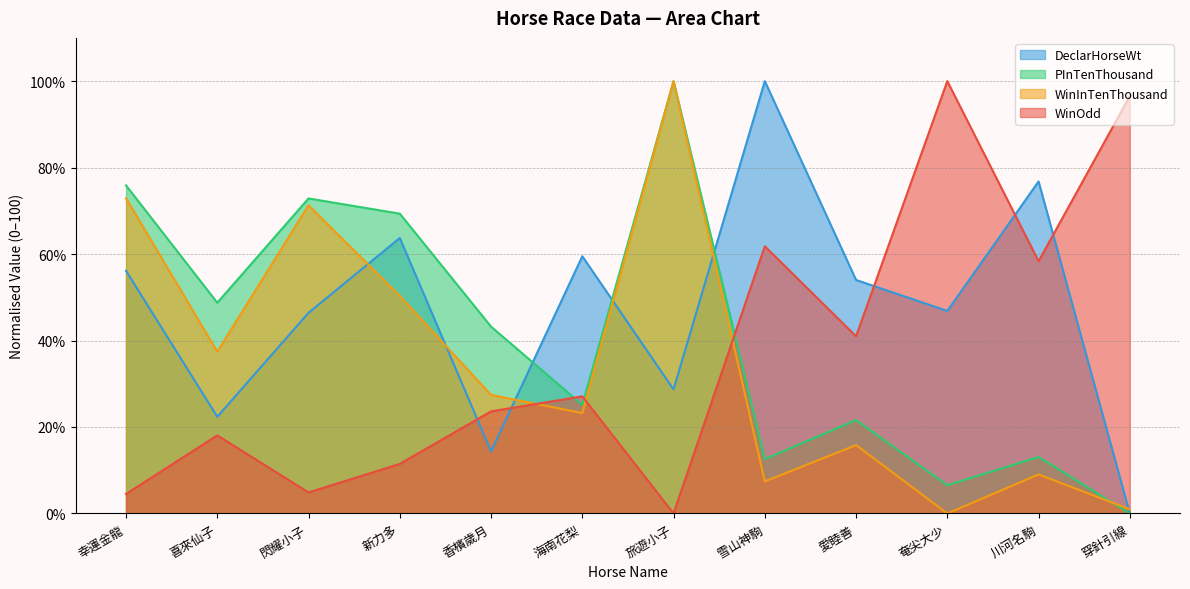

How many times do WinInTenThousand and WinOdd cross each other?

3